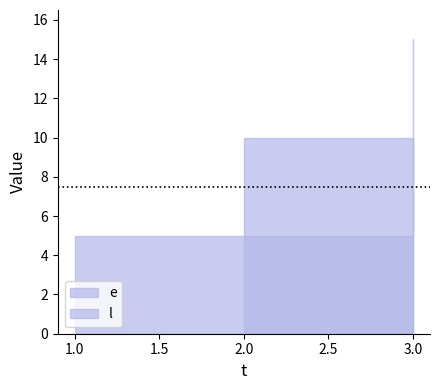

What is the average value of the e series?

5